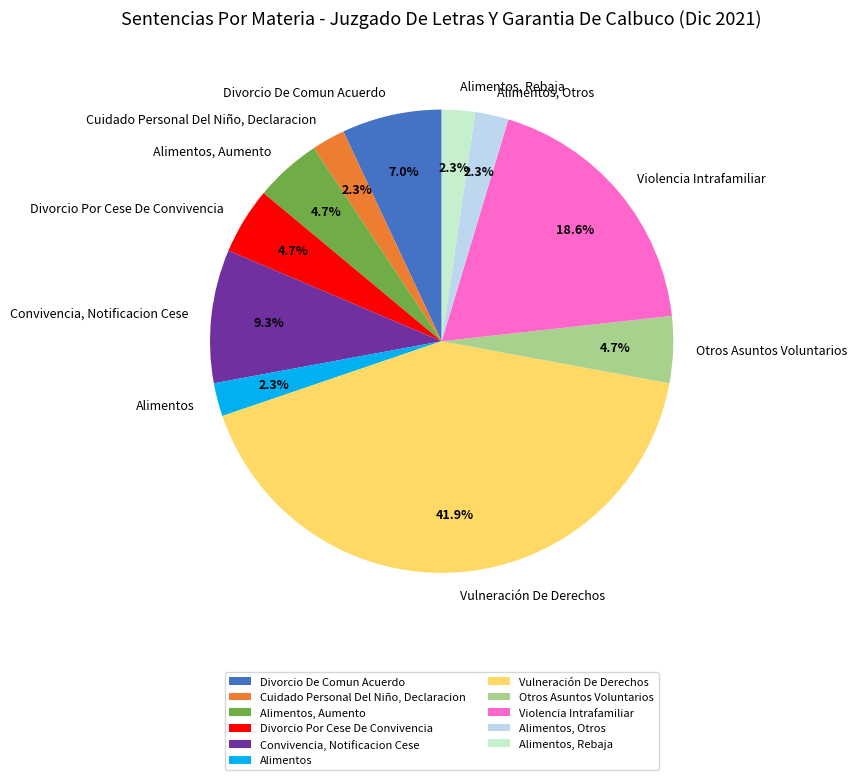

Count the number of slices in the pie.

11